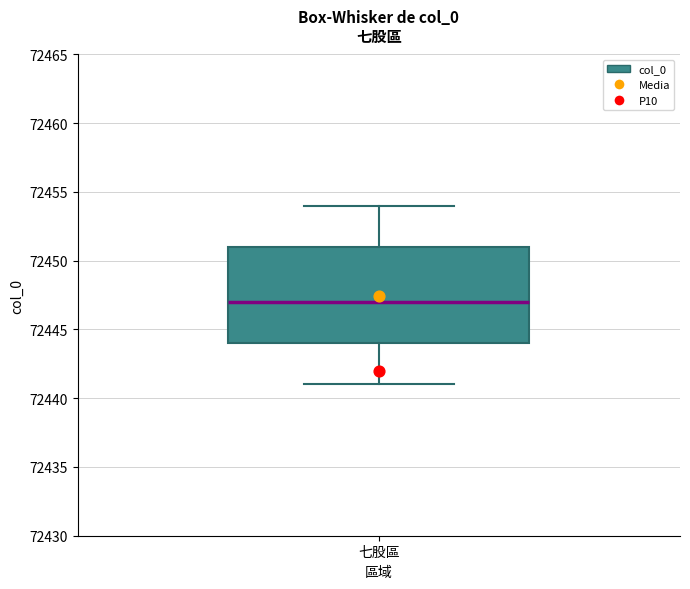

Read this box plot against the y-axis: the position of the median line, the range covered by the box, and the ends of both whiskers. The values are not printed on the chart, so give them approximately, as read against the axis.

median 72447, box 72444 to 72451, whiskers 72441 to 72454